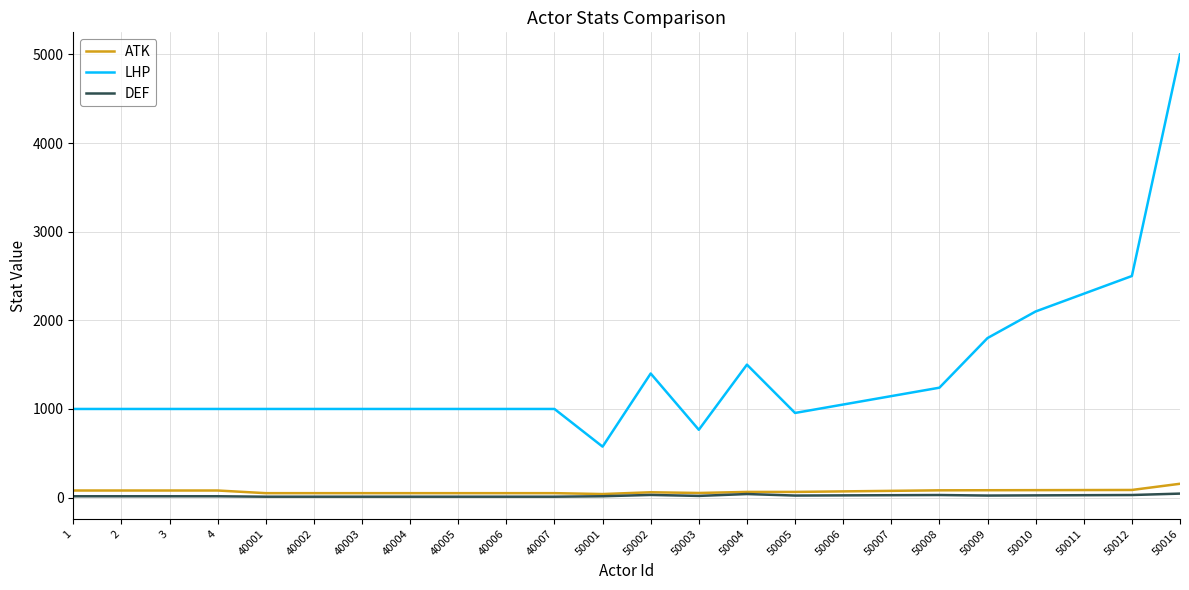

True or false: ATK has a value of 50 at 40004.

True